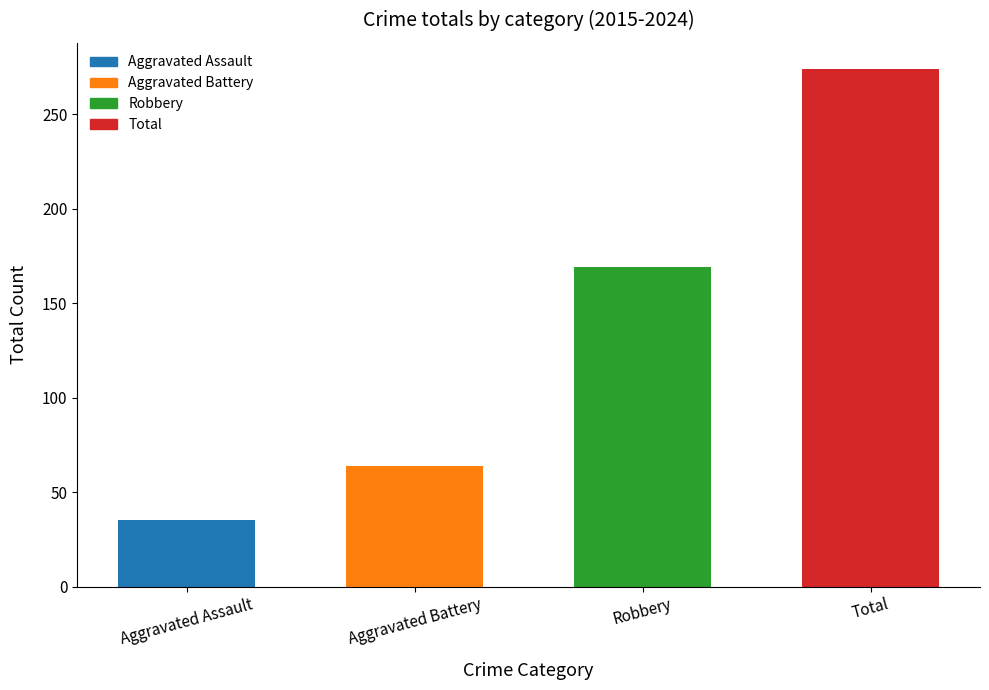

Is it true that the value at Robbery is 169?

True